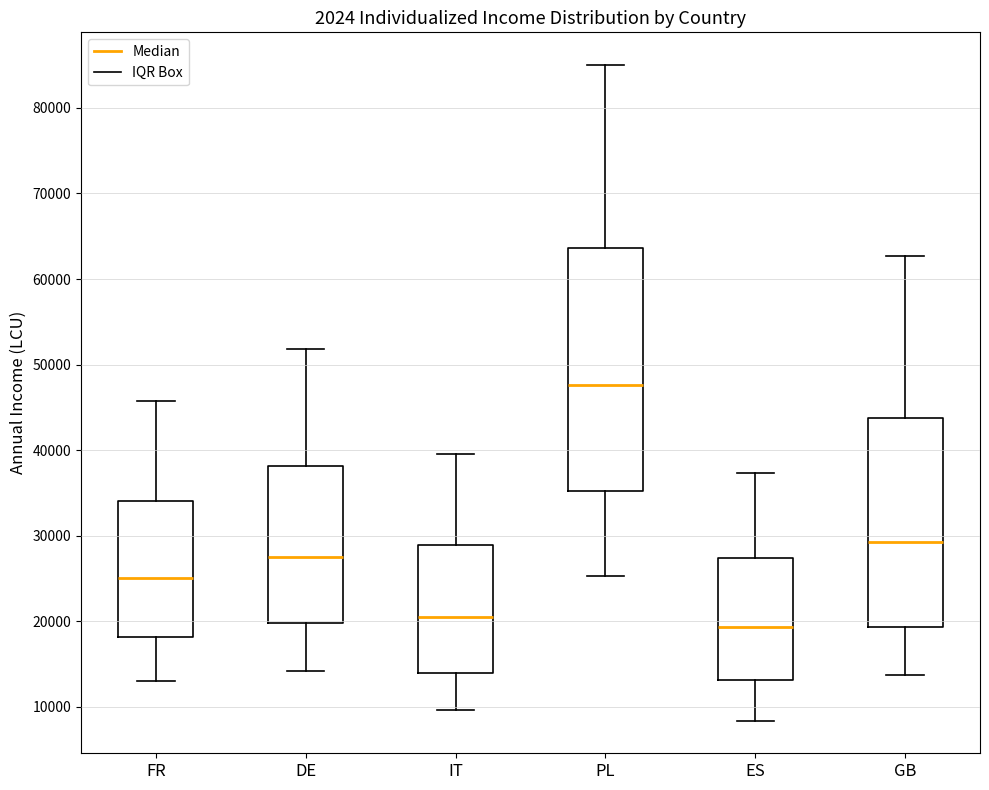

Reading left to right, read every box against the y-axis: the position of its median line, the range the box covers, and the ends of its whiskers. The values are not printed on the chart, so give them approximately, as read against the axis.

FR: median 25000, box 18000 to 34000, whiskers 13000 to 46000
DE: median 28000, box 20000 to 38000, whiskers 14000 to 52000
IT: median 20000, box 14000 to 29000, whiskers 10000 to 39000
PL: median 48000, box 35000 to 64000, whiskers 25000 to 85000
ES: median 19000, box 13000 to 27000, whiskers 8000 to 37000
GB: median 29000, box 19000 to 44000, whiskers 14000 to 63000